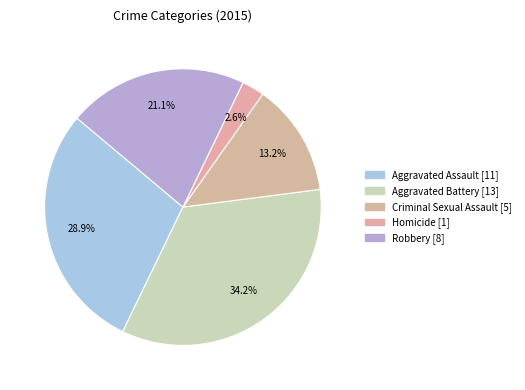

What percentage is the Robbery slice, to the nearest percent?

21%